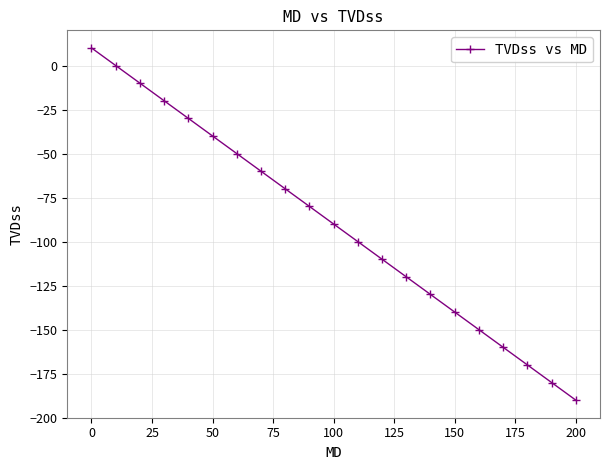

What is the difference between the second highest and second lowest values?

180